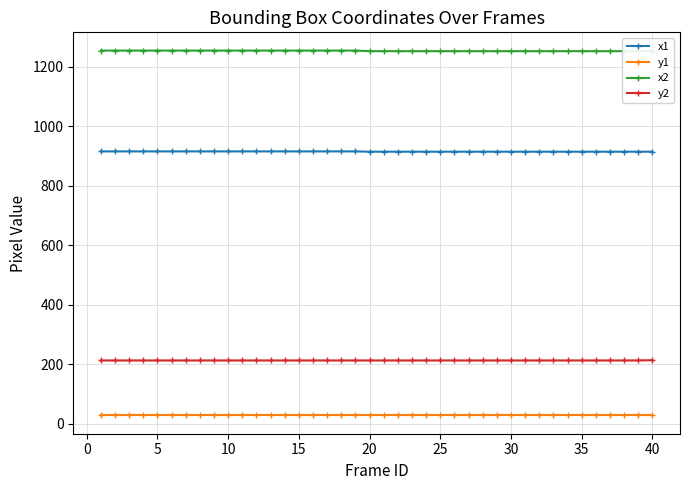

True or false: y1 and y2 intersect in this chart.

False